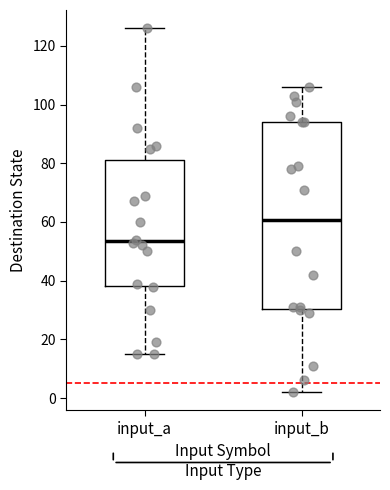

Where is the lower edge of the box for input_a on the y-axis? The values are not printed on the chart, so give them approximately, as read against the axis.

38